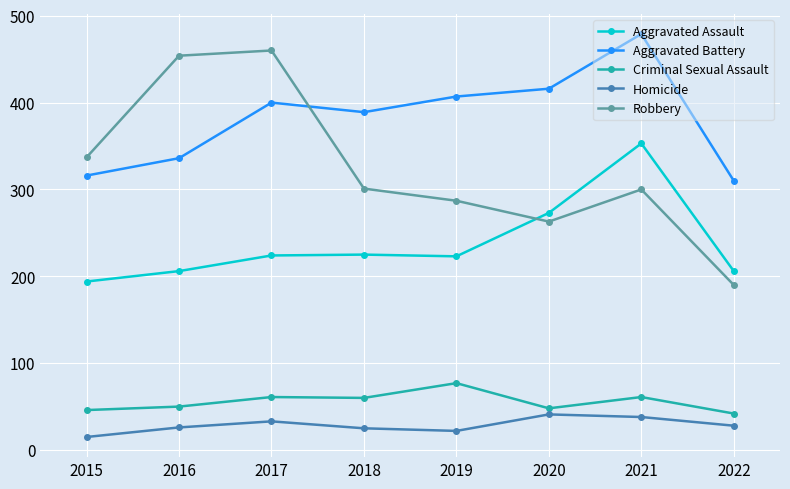

Is it true that Aggravated Battery equals 416 at 2020?

True